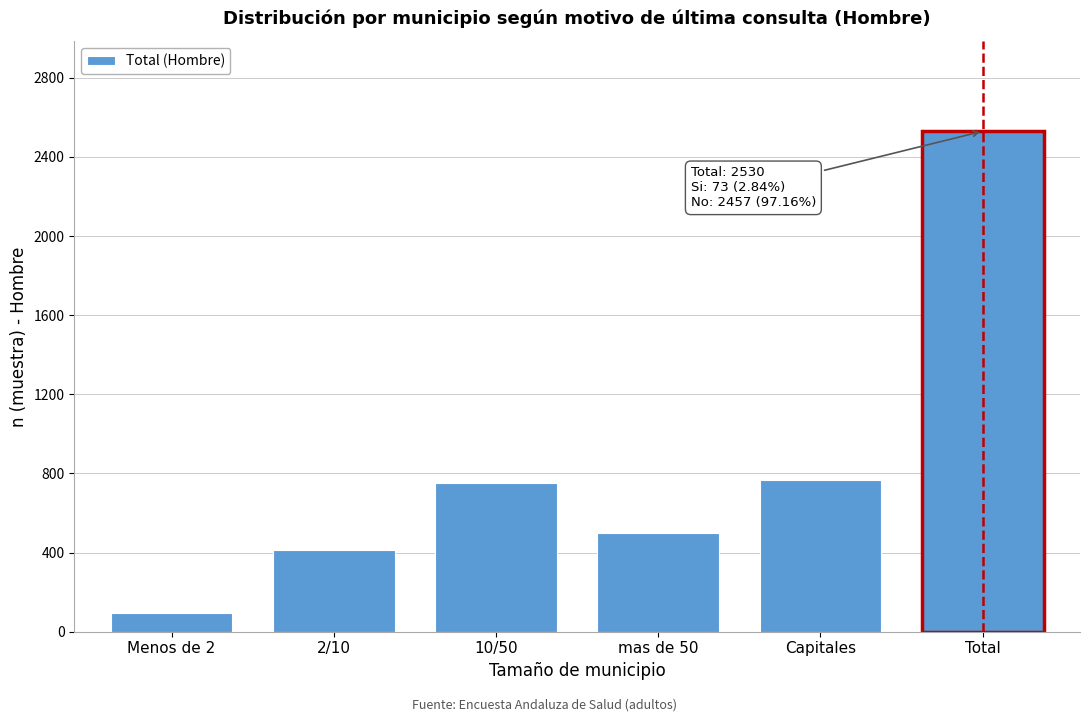

Reading left to right, transcribe all the data shown in this chart.

95	412	754	501	768	2530